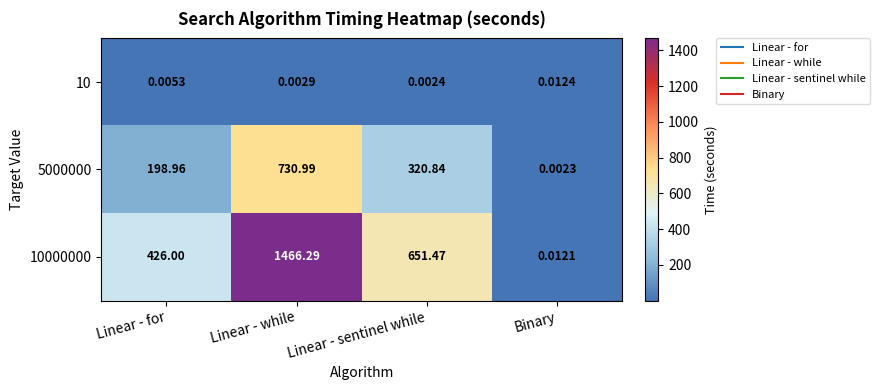

At which category is the sum across all series the highest?

Linear - while